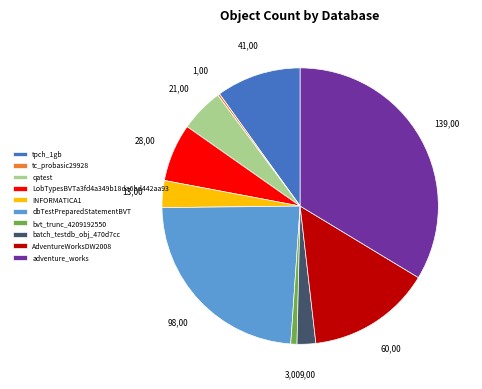

Which slice is the largest?

adventure_works